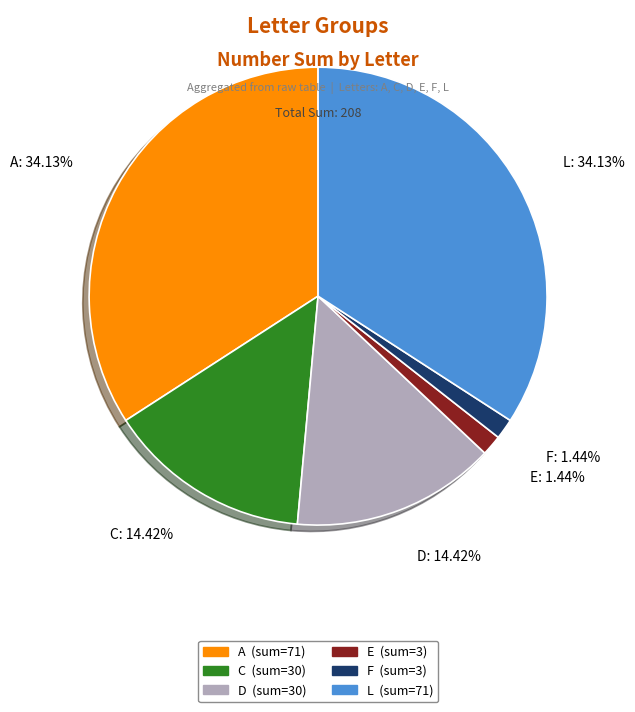

Combined, what portion of the pie is E and C?

15.9%